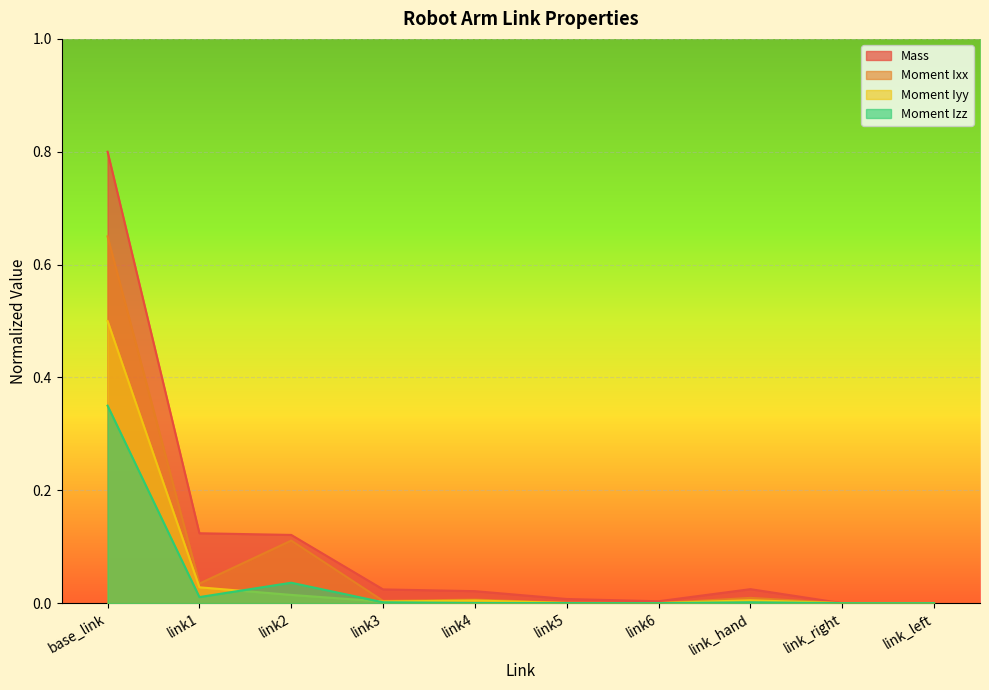

True or false: Moment Izz has more than 2 interior local peaks.

False